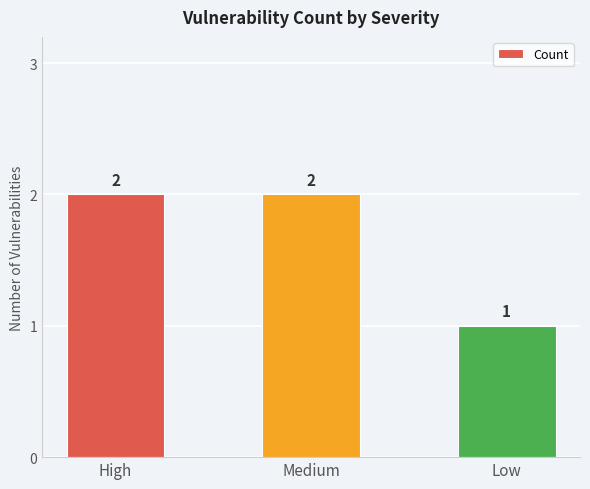

At which label is the value closest to 1?

Low